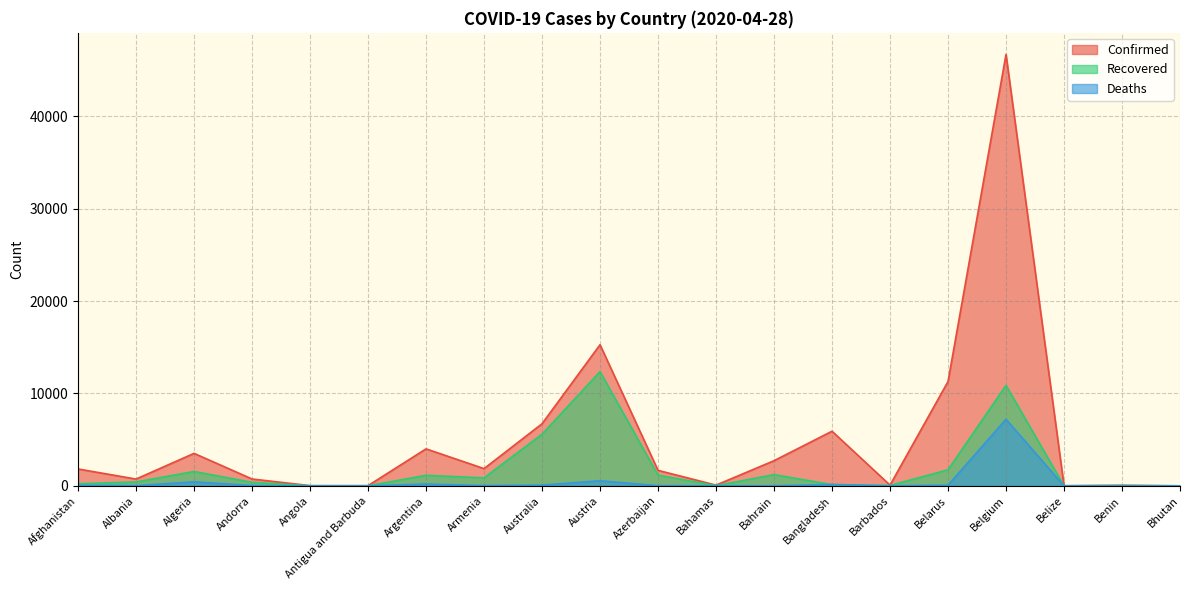

Rank the series by their average value, from lowest to highest.

Deaths, Recovered, Confirmed